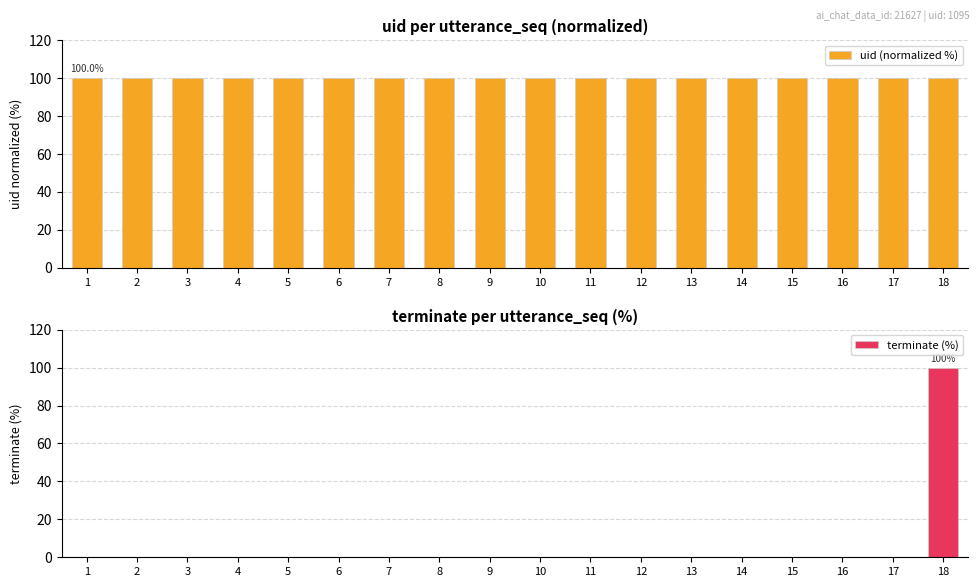

The uid (normalized %) series shows 100 at 16. True or false?

True